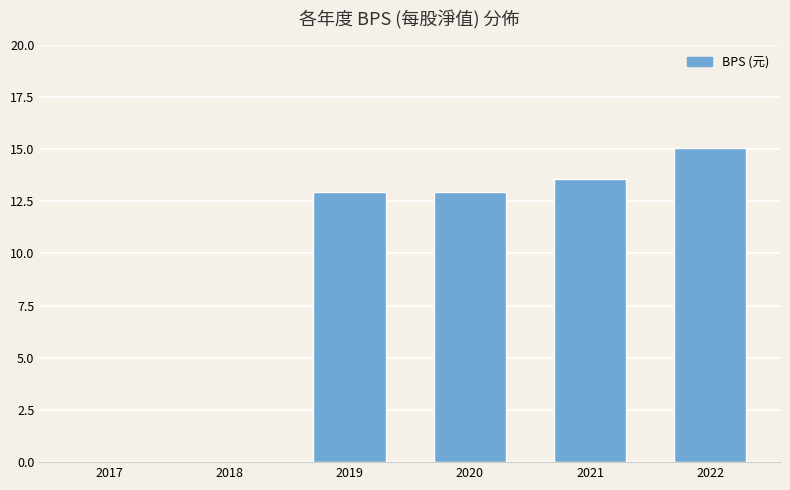

Reading left to right, what are all the values shown in this chart?

0.0	0.0	12.9	12.9	13.5	15.0